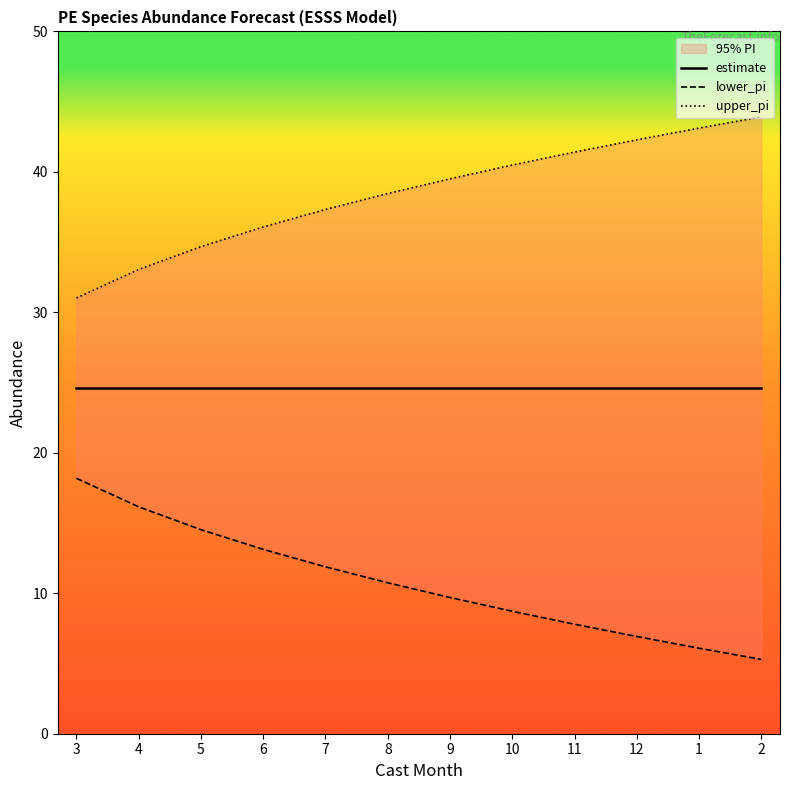

Which category has the lowest value across all series?

2